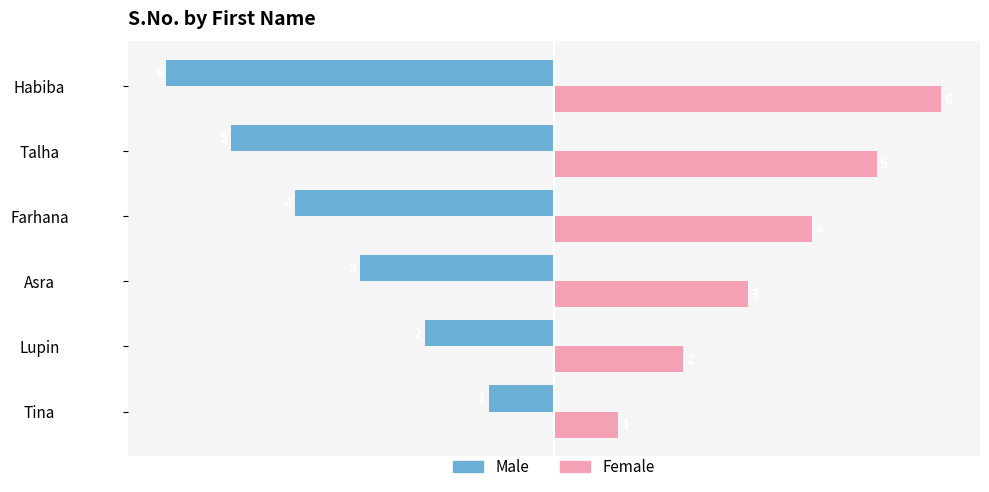

How many series are shown in this chart?

2